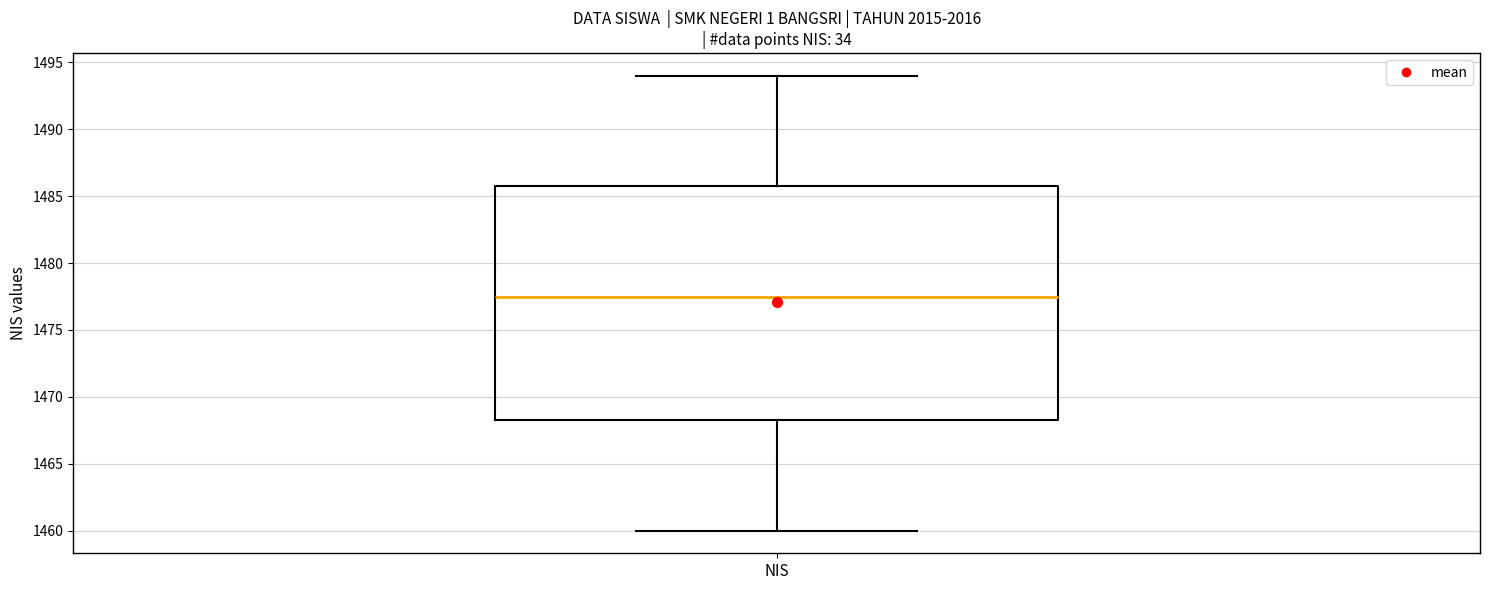

Transcribe this box plot: give where the median line is, the range the box spans, and where the two whiskers end, as read against the y-axis. The values are not printed on the chart, so give them approximately, as read against the axis.

median 1477.5, box 1468.5 to 1486.0, whiskers 1460.0 to 1494.0